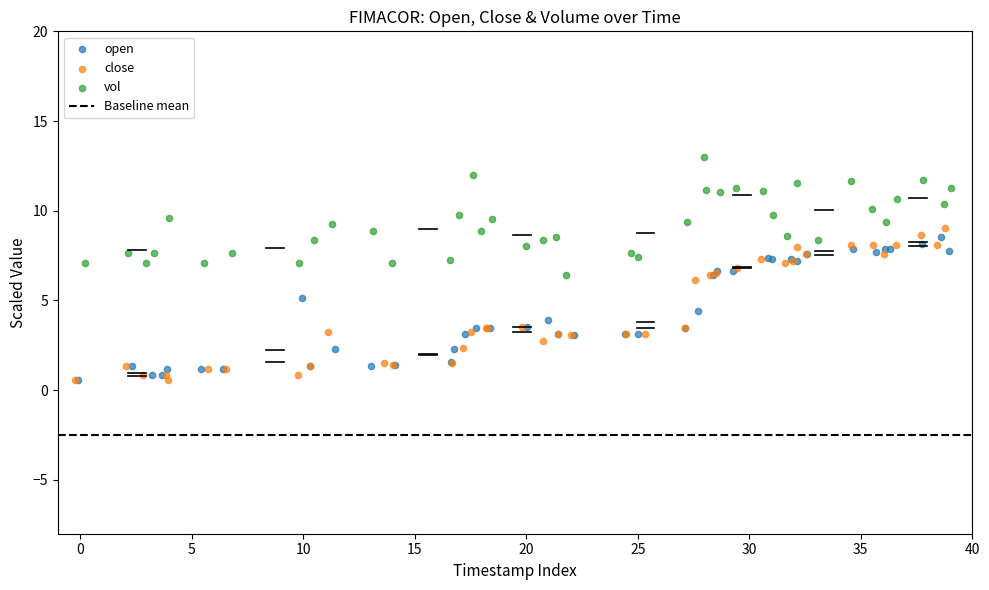

Which series contains the highest Y value?

vol